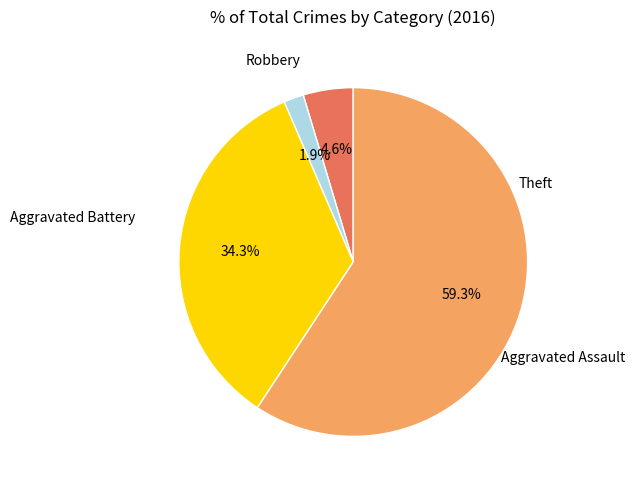

Is there a majority slice in this chart?

Yes